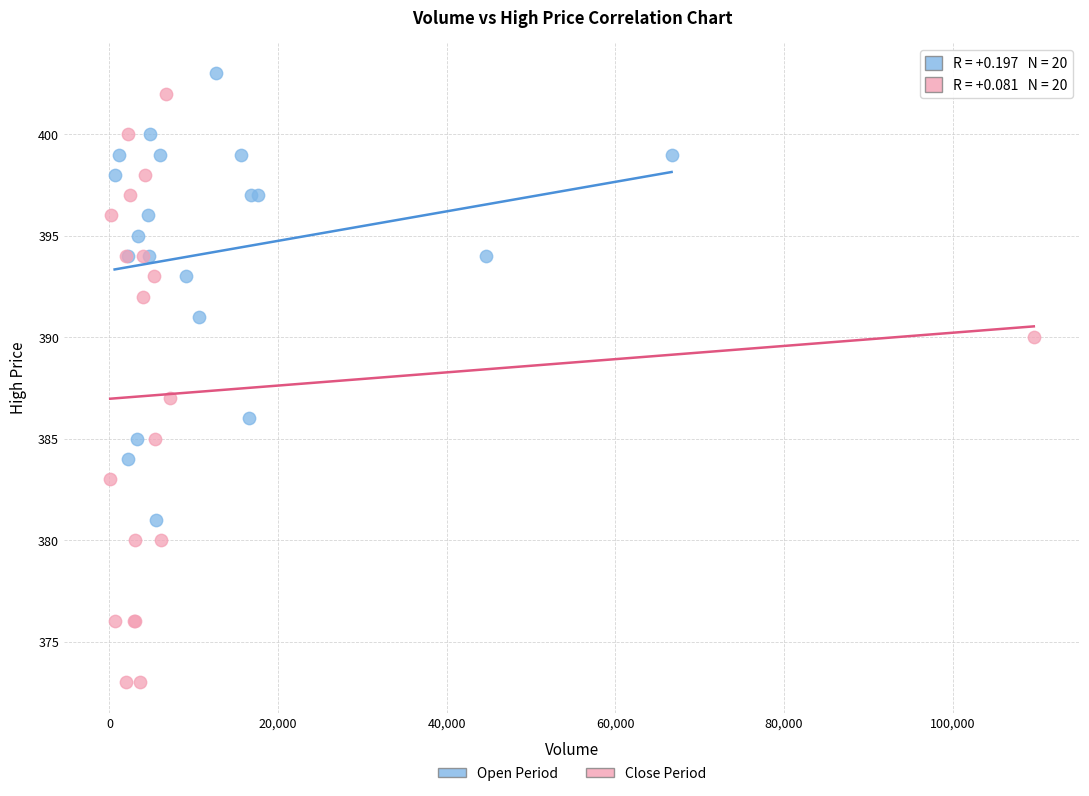

Which series has the largest Y range (max minus min)?

Close Period